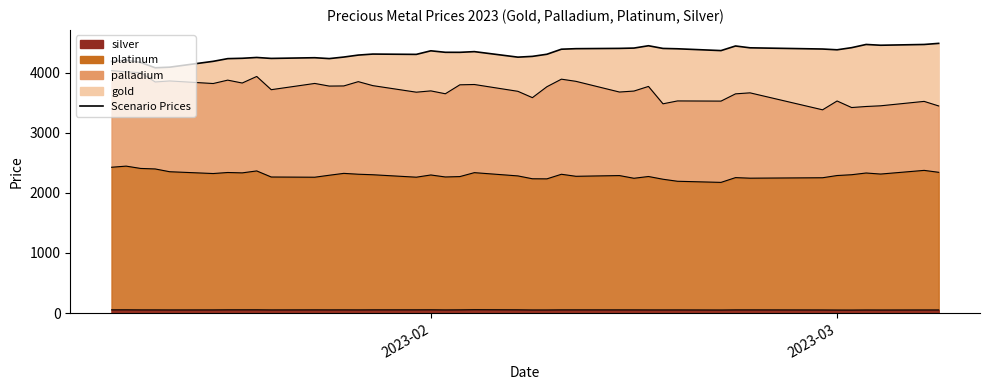

How many data points does each series have?

40